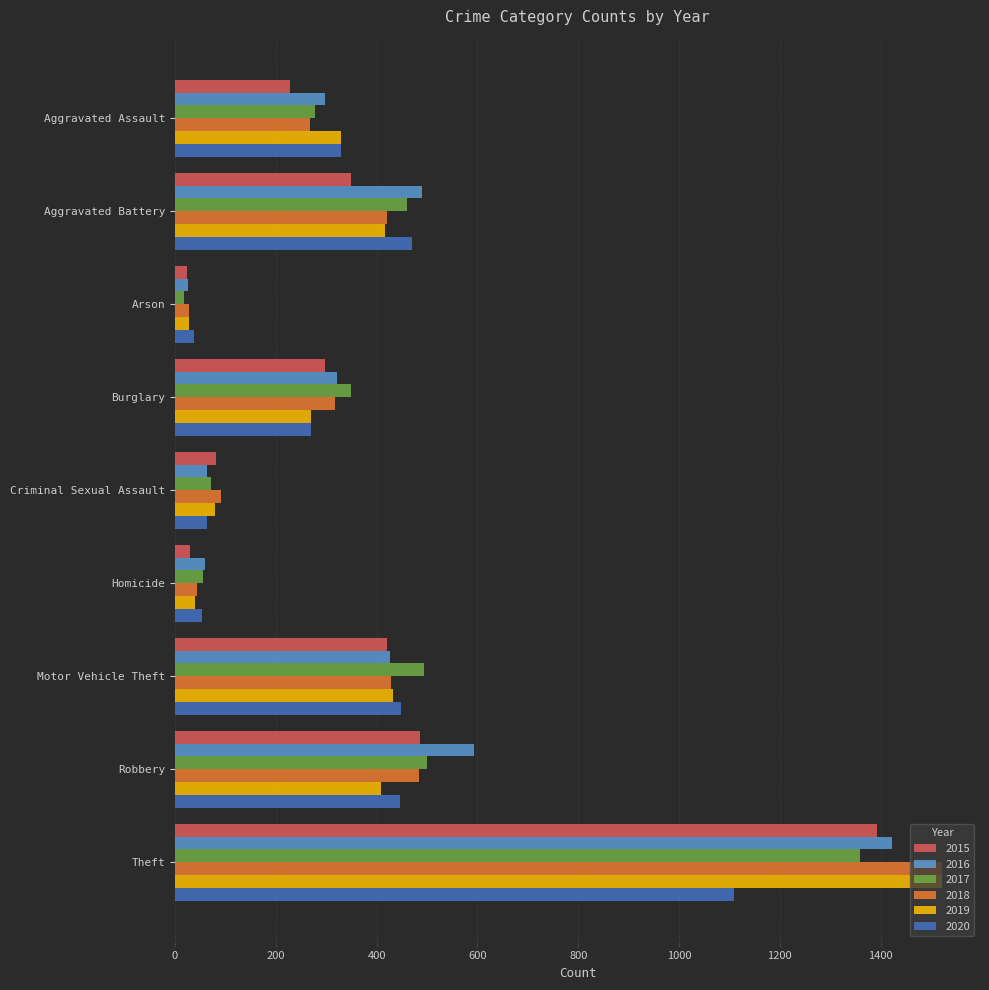

At which category is the sum across all series the highest?

Theft